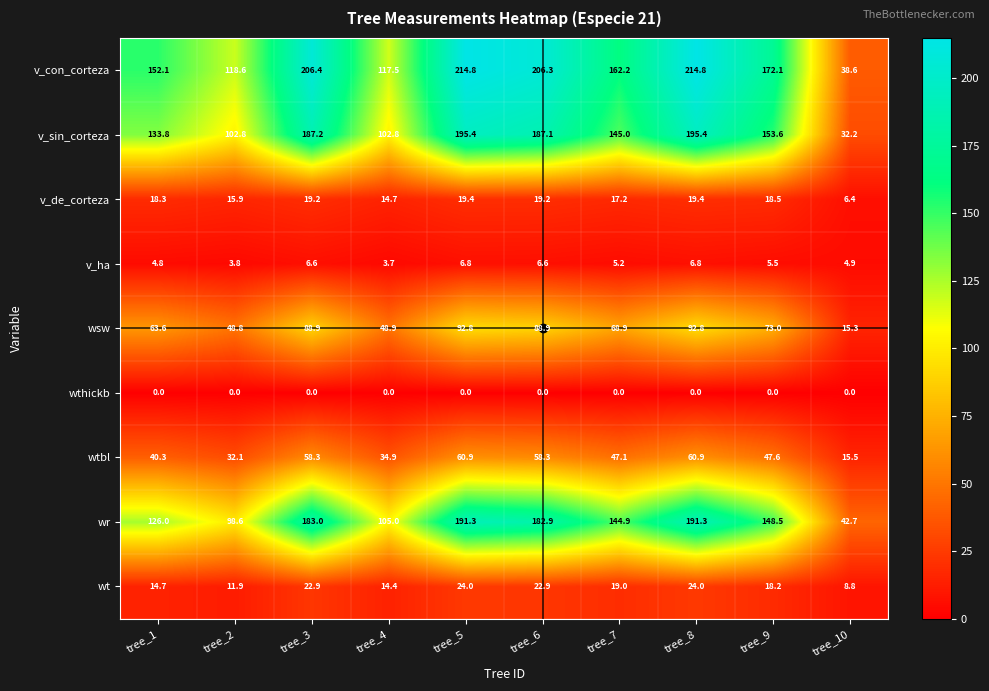

Rank the series by their maximum value, from lowest to highest.

wthickb, v_ha, v_de_corteza, wt, wtbl, wsw, wr, v_sin_corteza, v_con_corteza